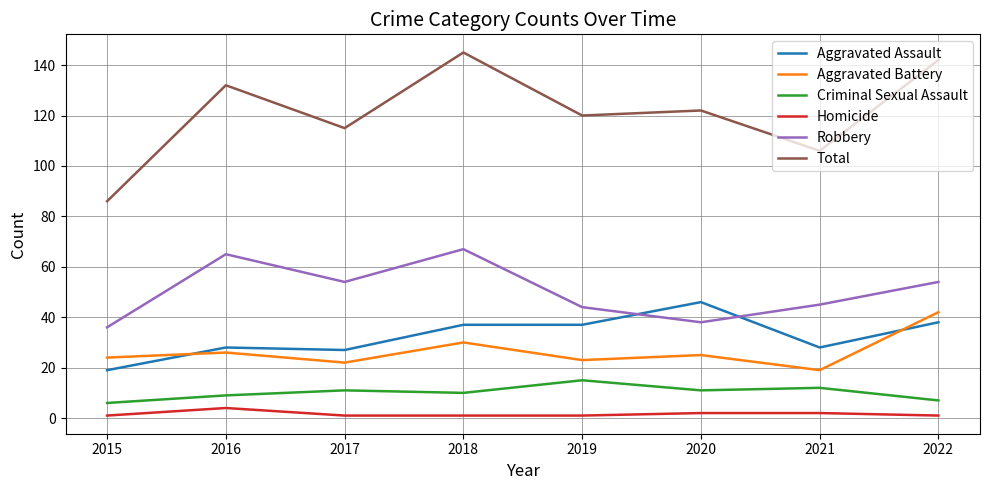

How many lines are shown in the chart?

6